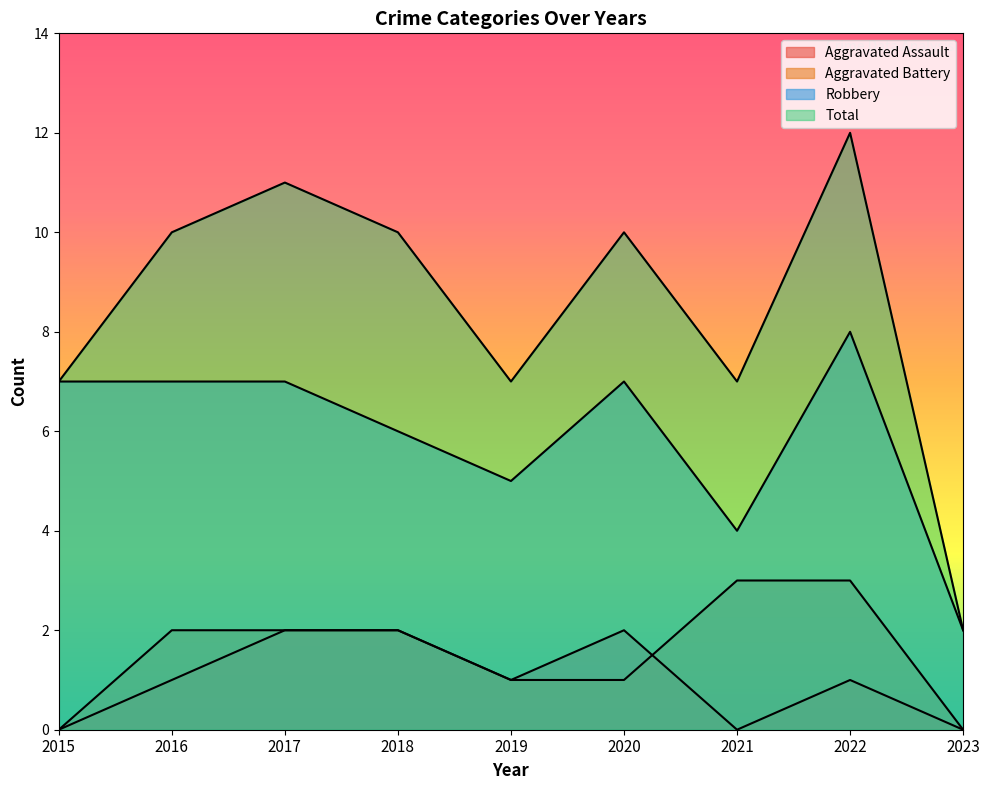

True or false: Total and Robbery cross at least once.

False